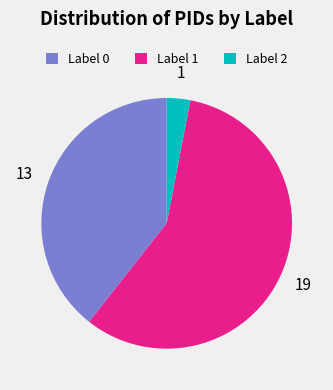

Which has a higher value, Label 2 or Label 0?

Label 0